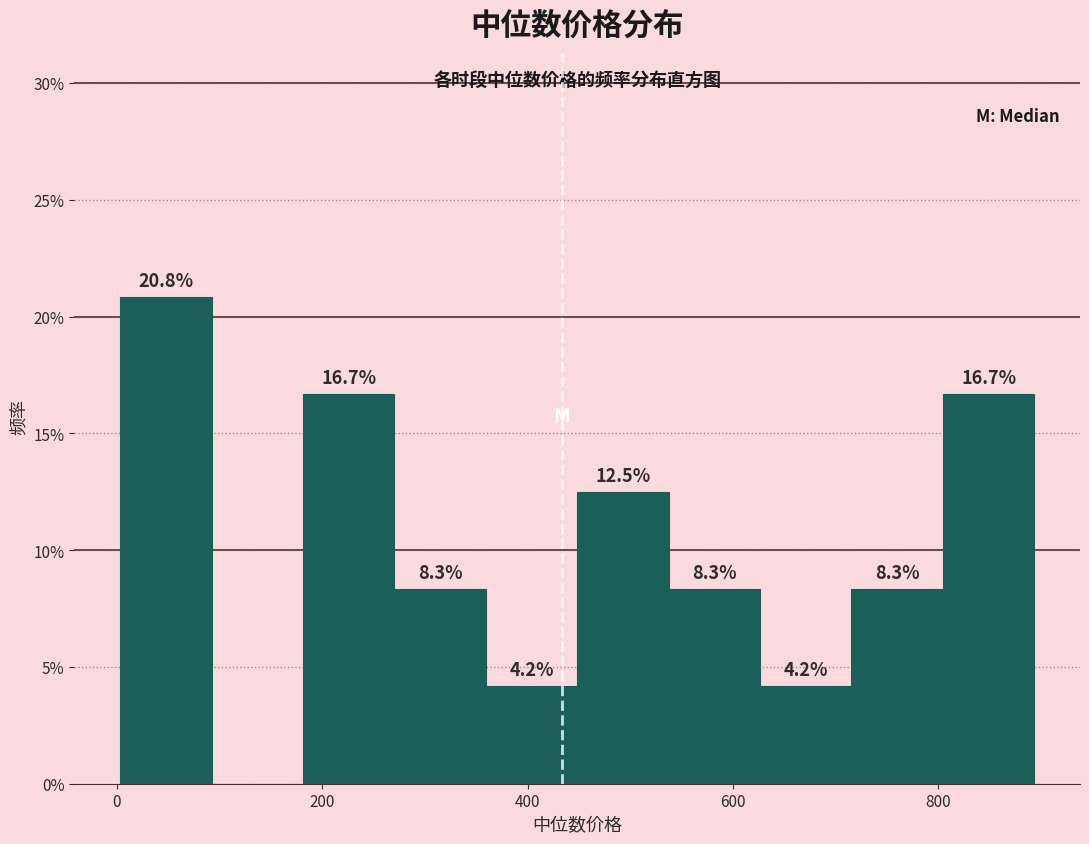

Over which range of the x-axis is the bar tallest?

0 to 100